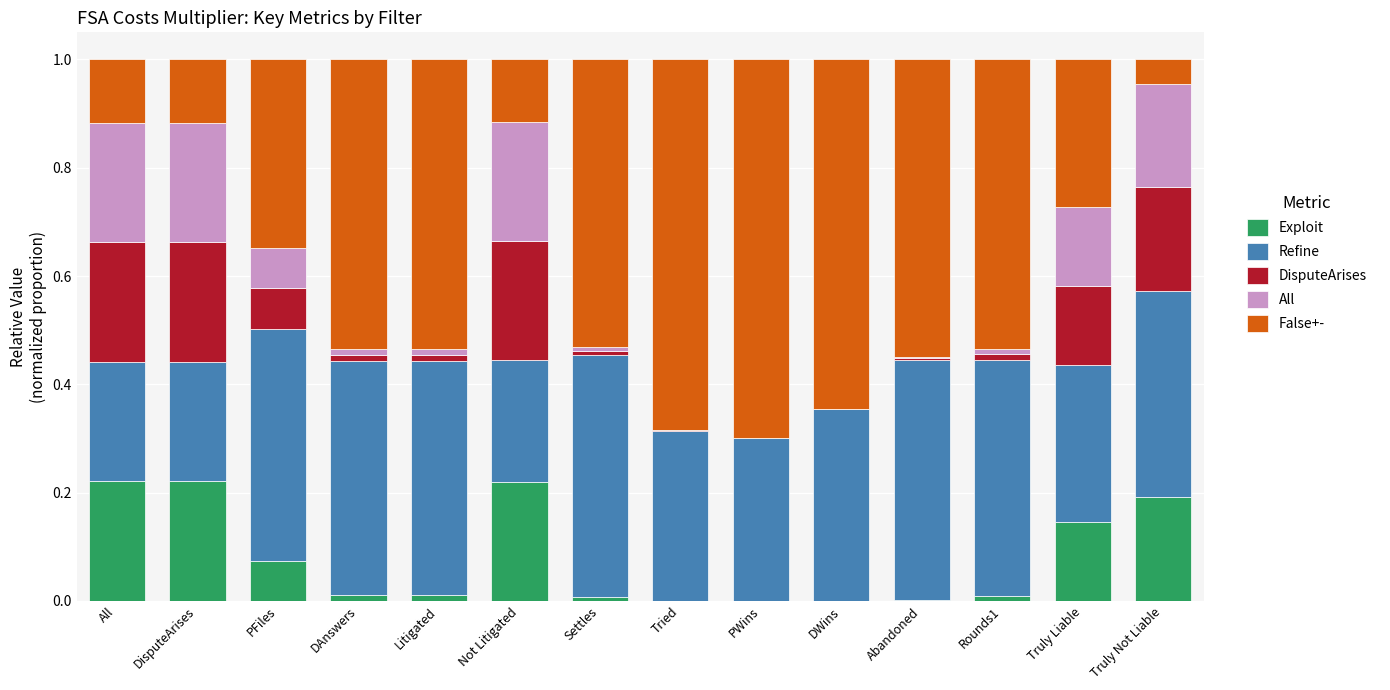

What is the sum of all Exploit values?

1.1